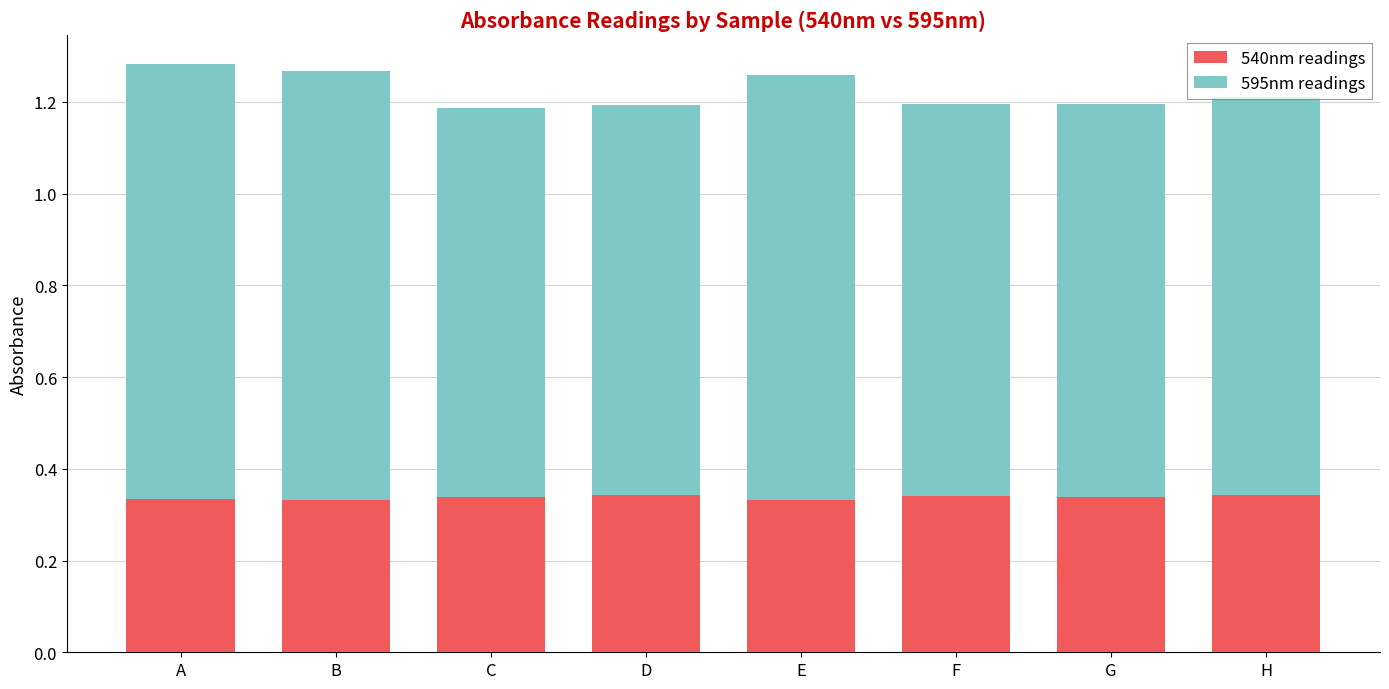

What is the total value across all series at F?

1.2